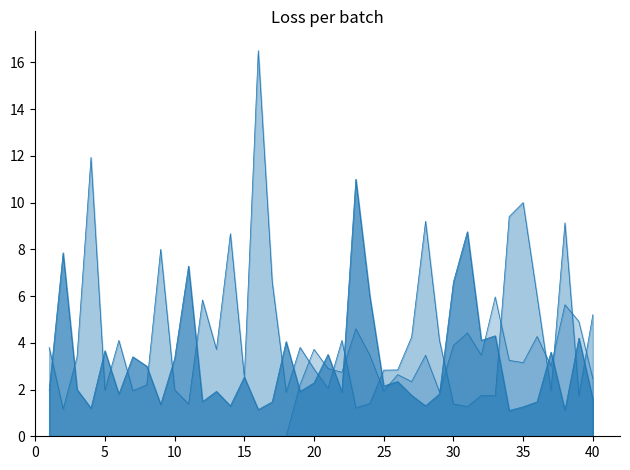

What value does the FT_Odds_H series have at 10?

3.3